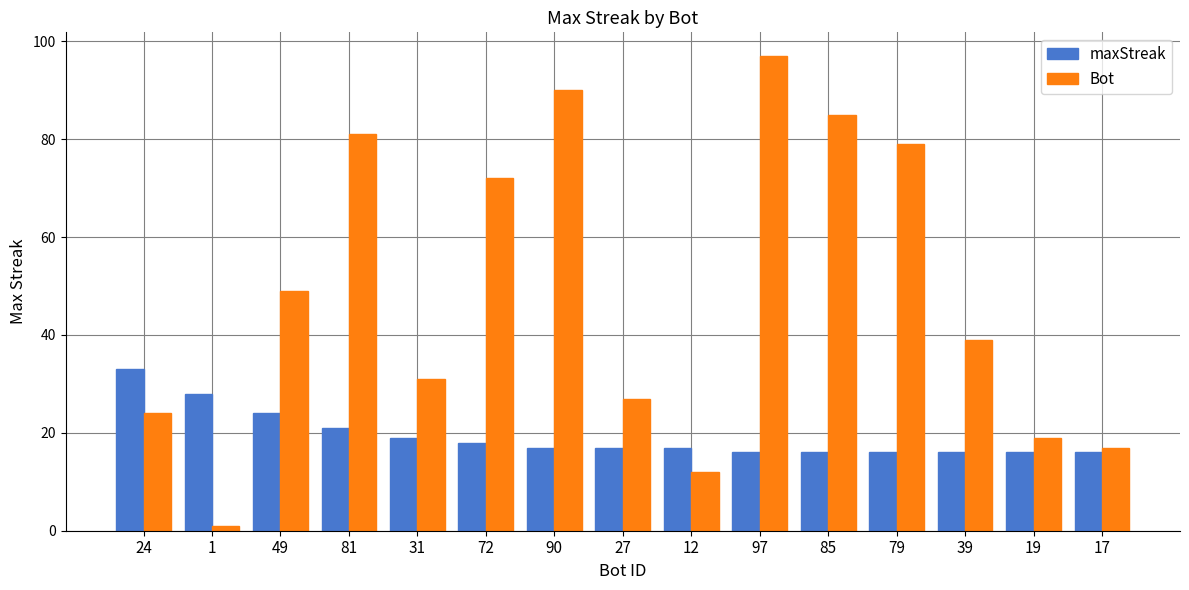

Which series has the largest total across all categories?

Bot